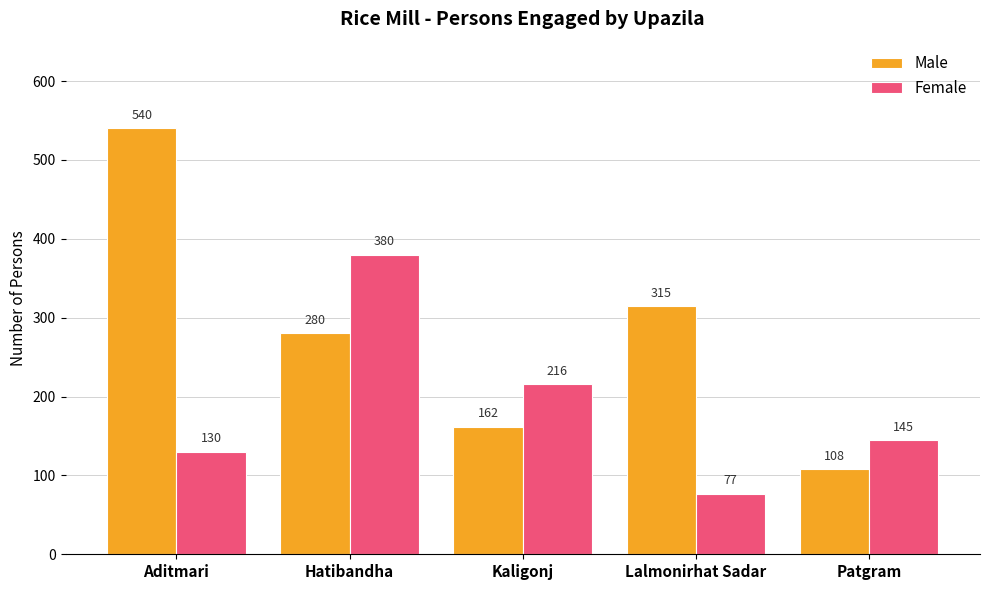

Where is Male nearest to the value 324?

Lalmonirhat Sadar